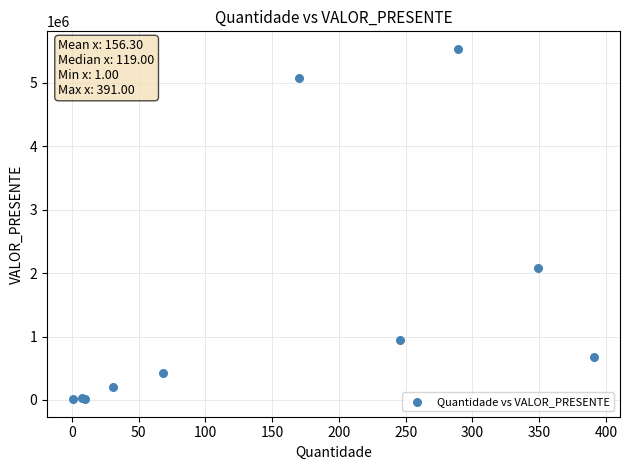

What Y value in the scatter plot is closest to 2773731?

2077853.4